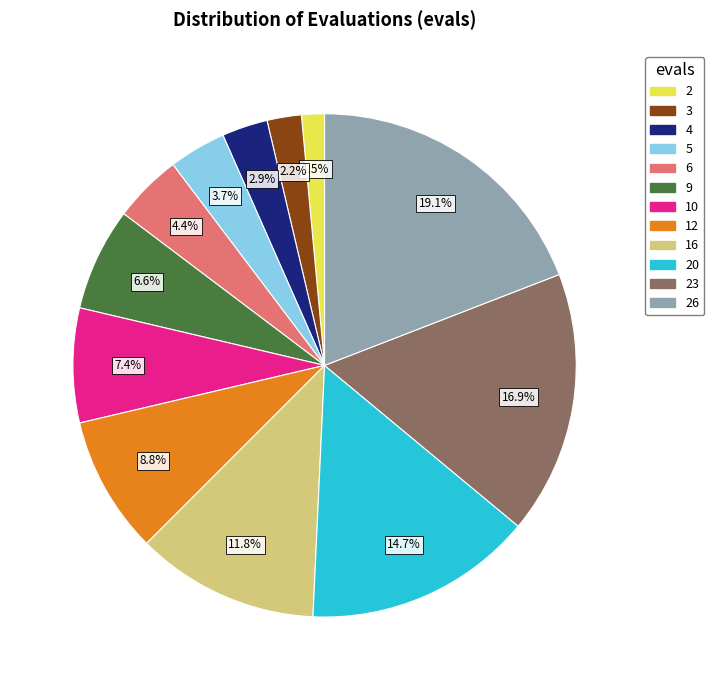

To the nearest percent, what is the difference between the largest and smallest slice percentages?

18%